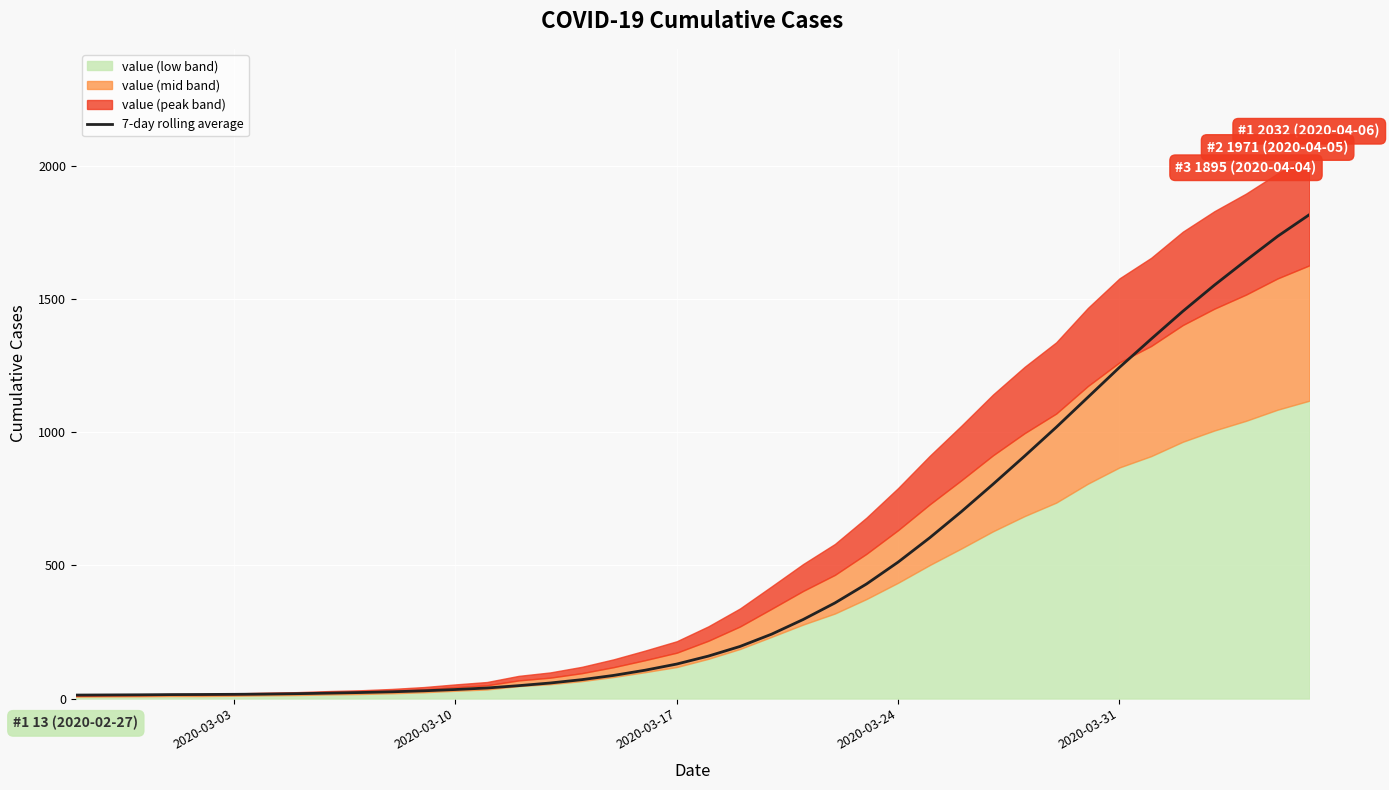

What is the maximum value for 7-day rolling average?

1815.7